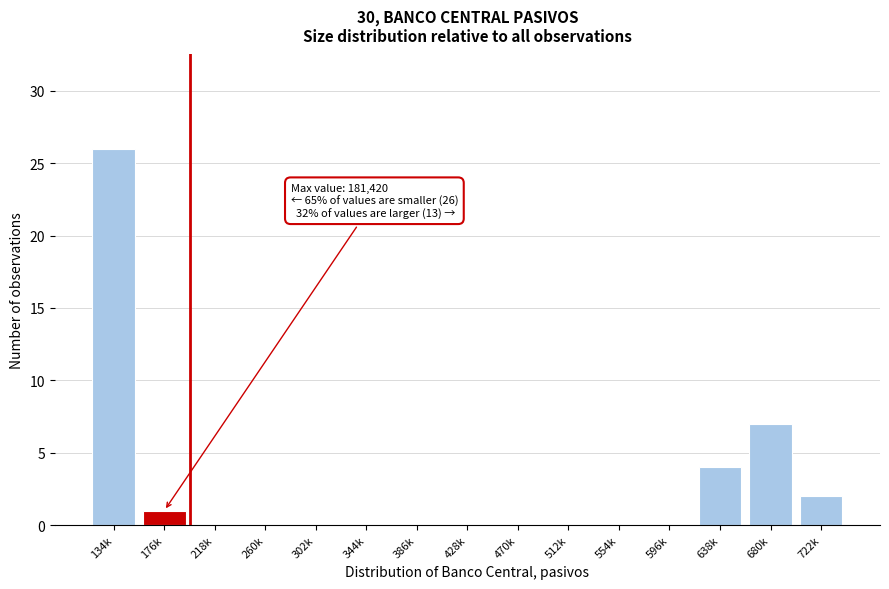

What is the change in value from 134k to 596k?

-26